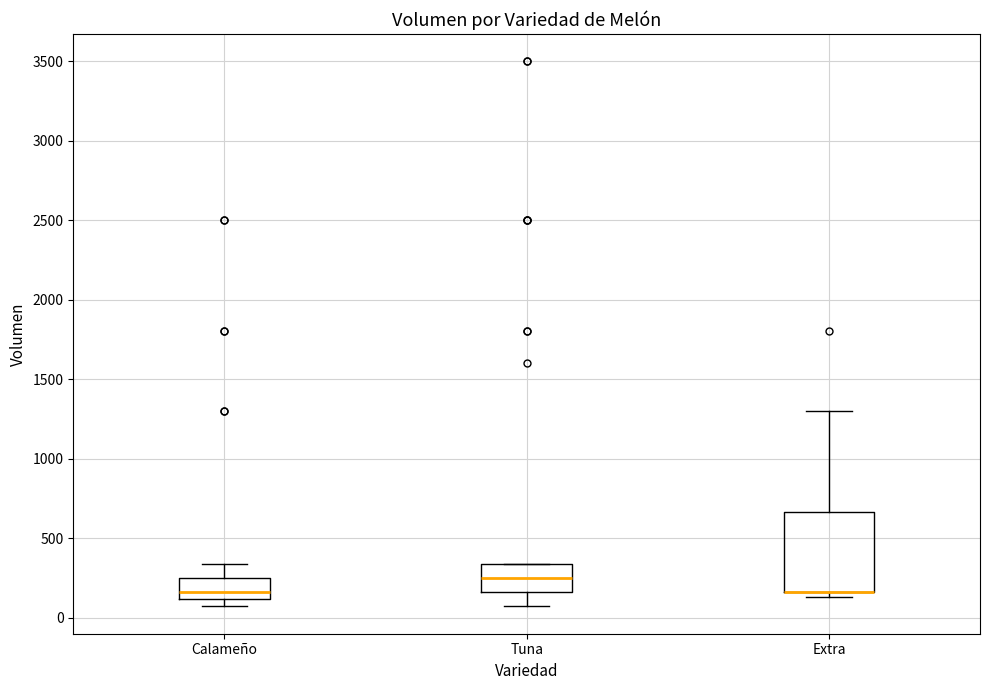

Where is the lower edge of the box for Tuna on the y-axis? The values are not printed on the chart, so give them approximately, as read against the axis.

150